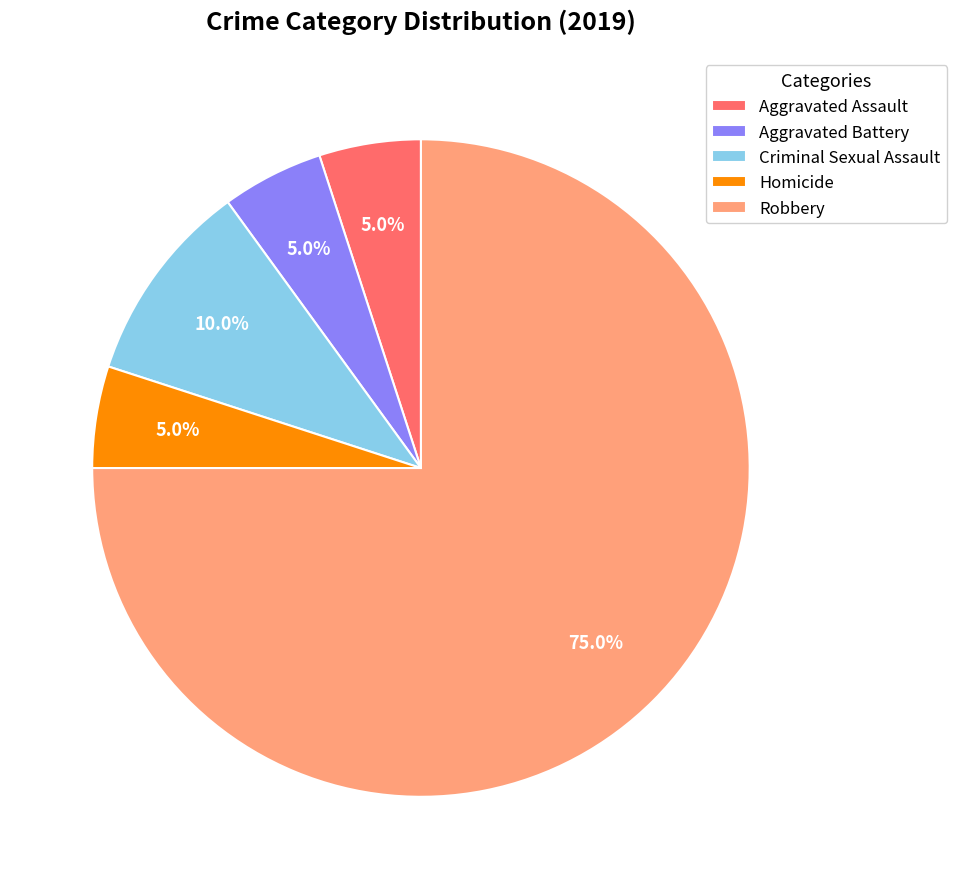

Do Homicide and Aggravated Battery together represent more than half of the pie?

No